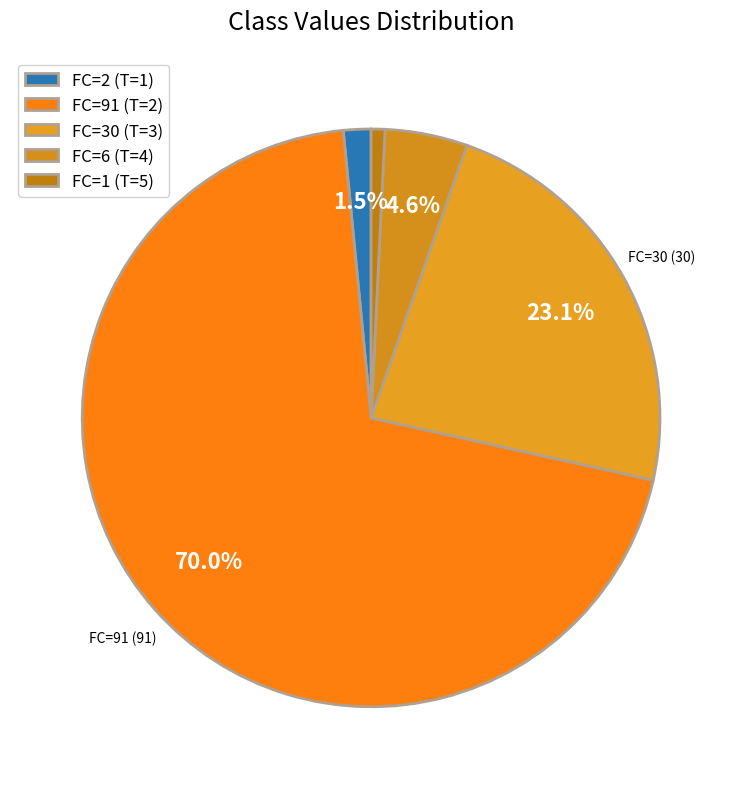

What is the change in value from FC=6 (T=4) to FC=1 (T=5)?

-5